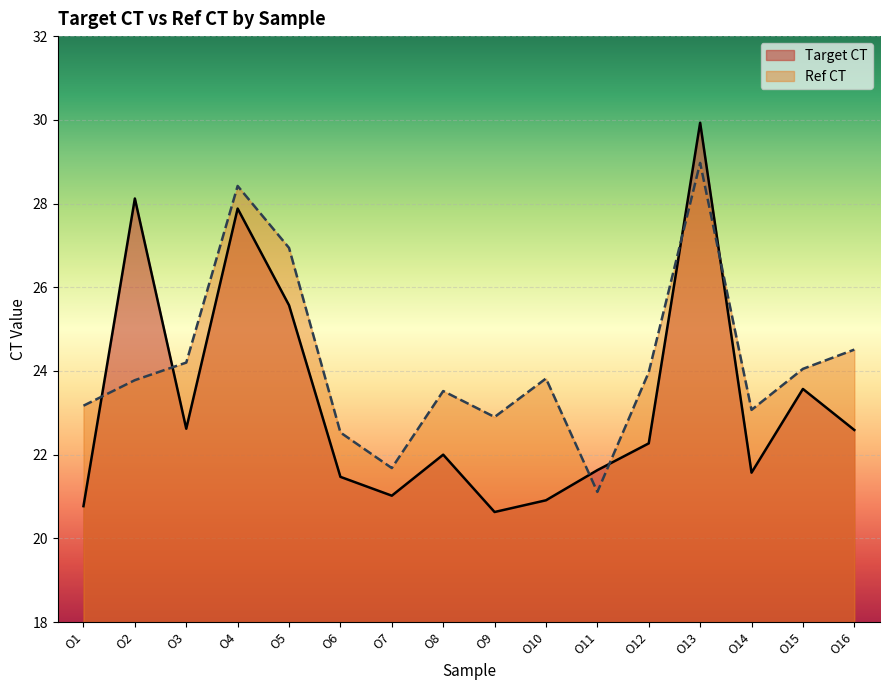

What are all the series names shown in the legend?

Target CT, Ref CT